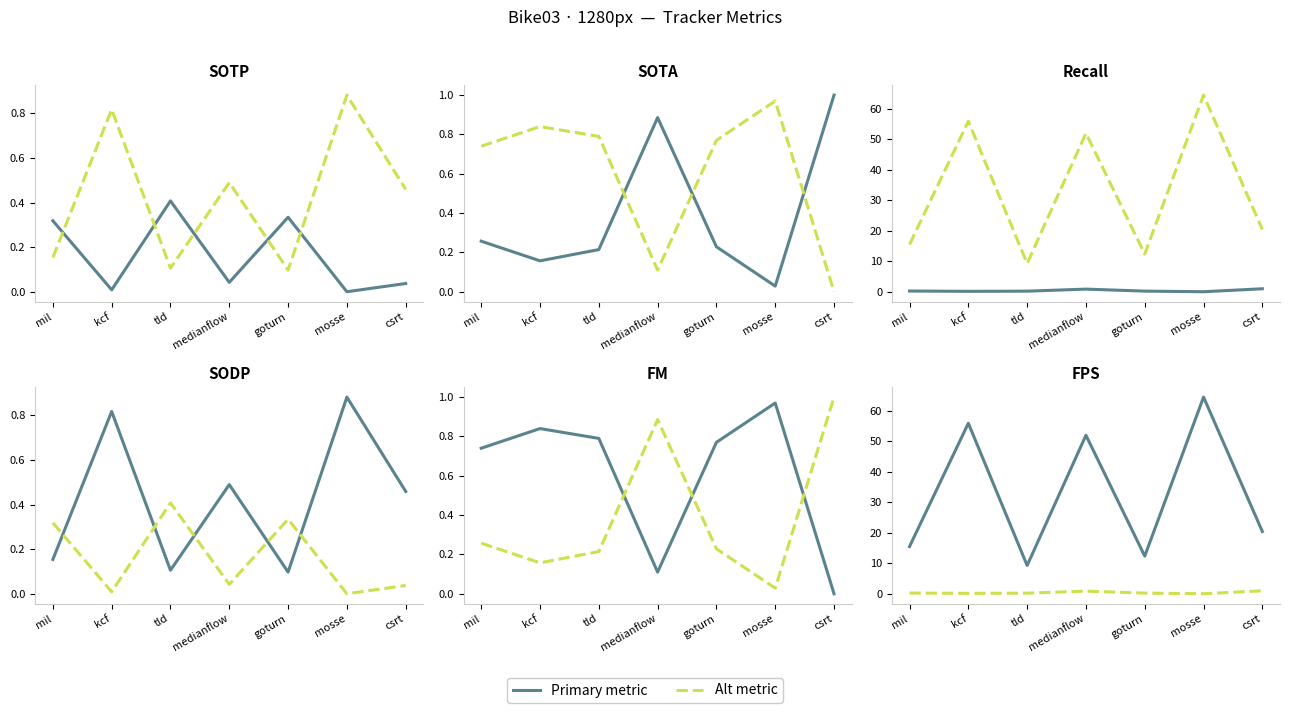

At which category is the sum across all series the highest?

mosse